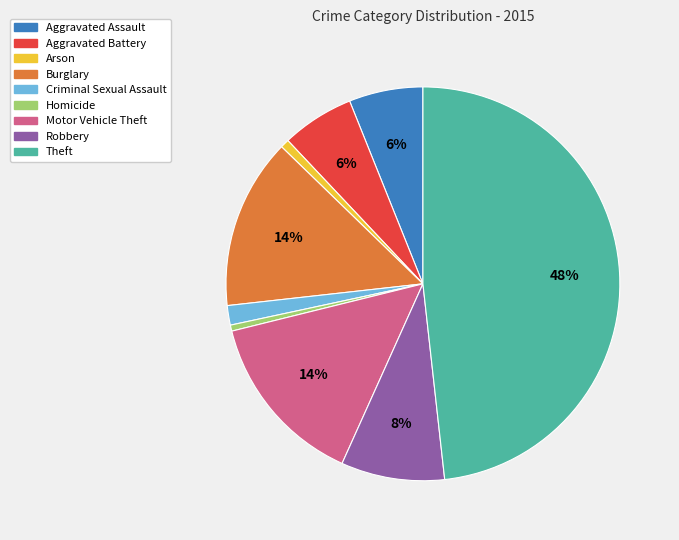

What is the largest slice in the pie chart?

Theft